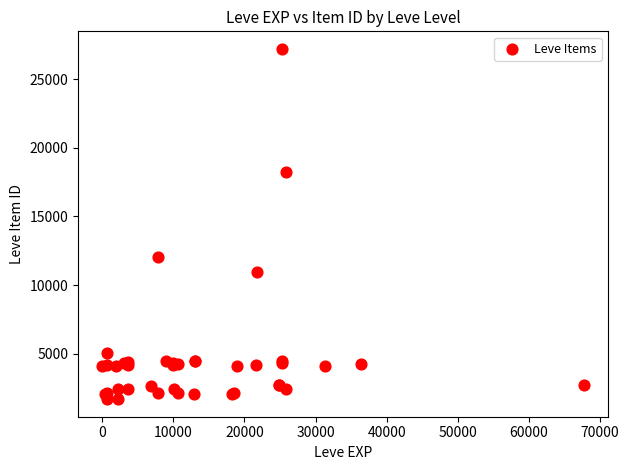

What Y value in the scatter plot is closest to 14448?

12018